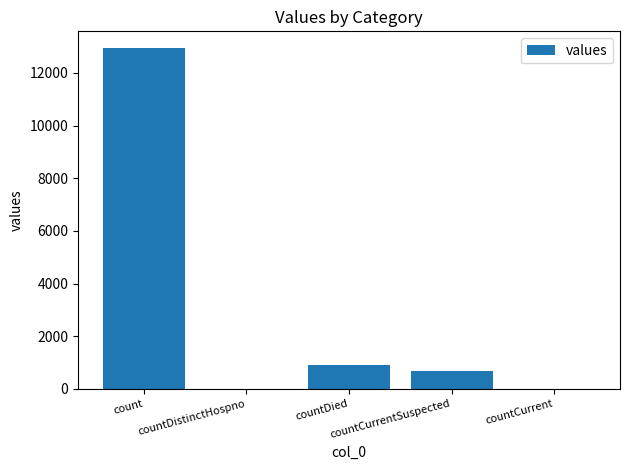

How many categories are shown in the chart?

5